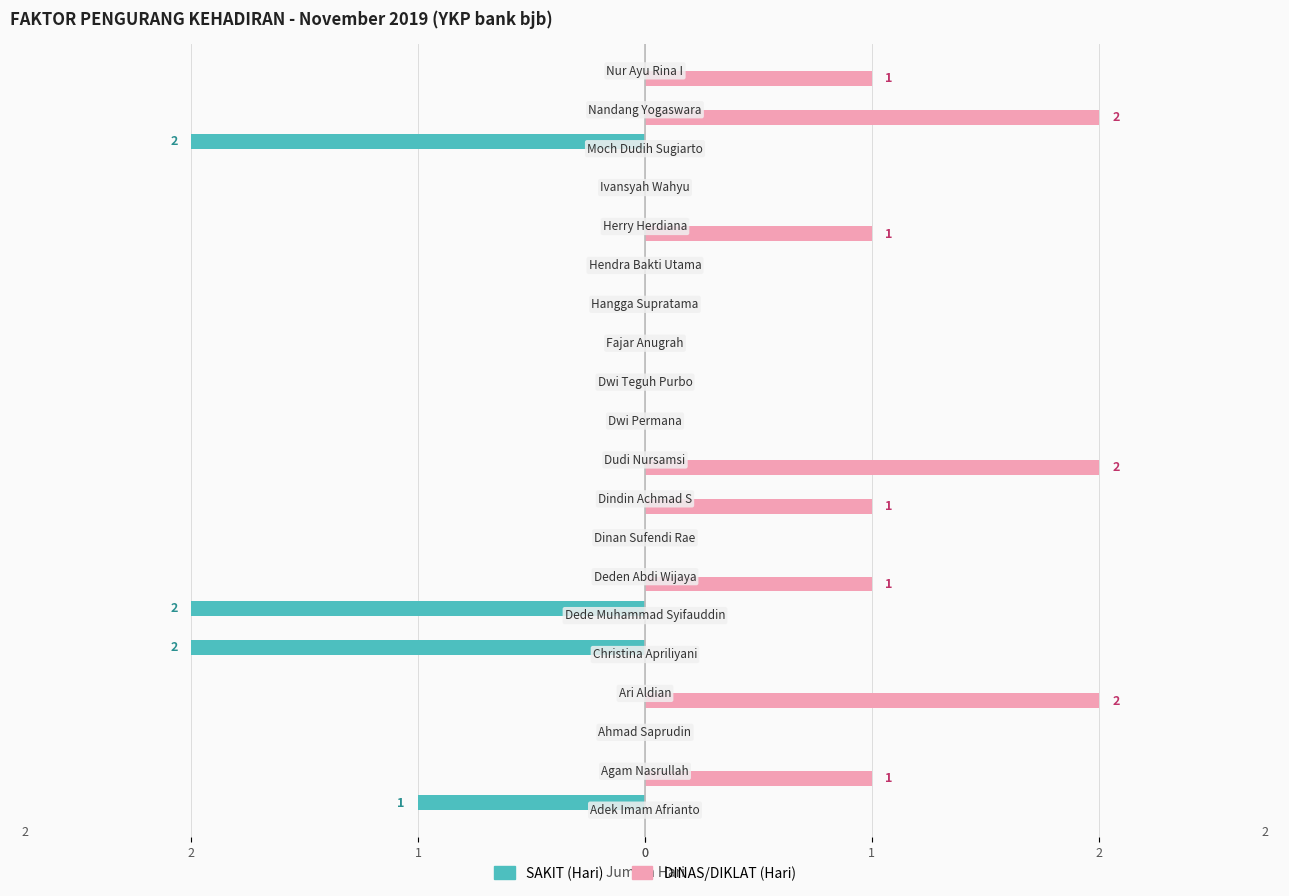

What is the difference between the maximum and minimum values in the DINAS/DIKLAT (Hari) series?

2